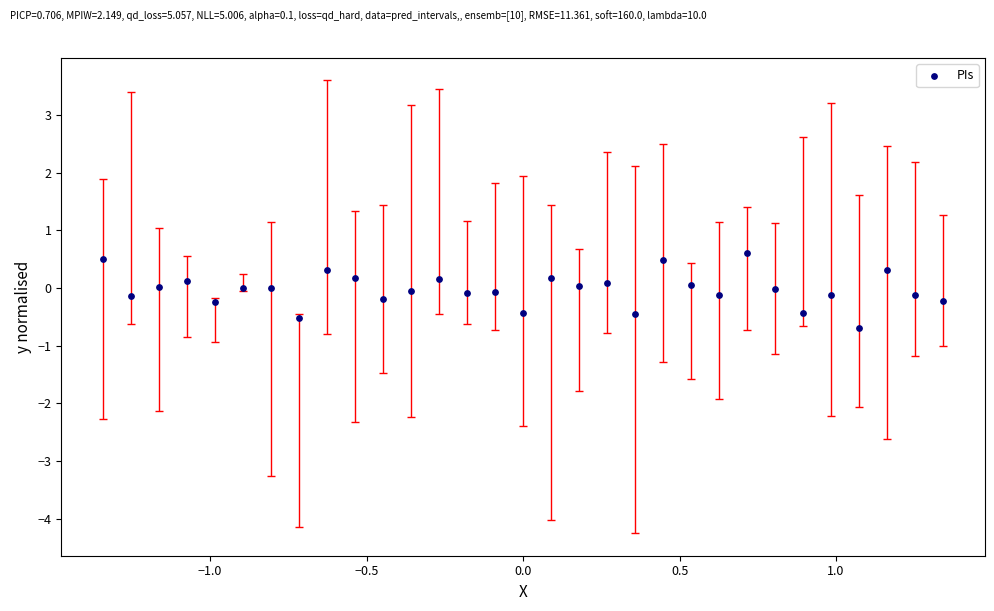

What is the range of Y values (max minus min)?

1.3